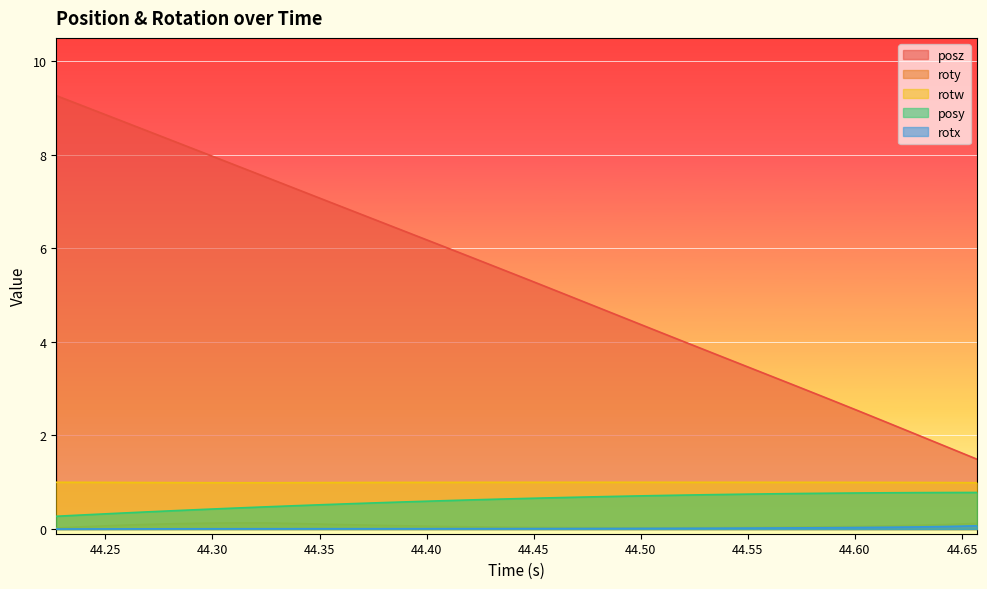

Which series has the largest total across all categories?

posz